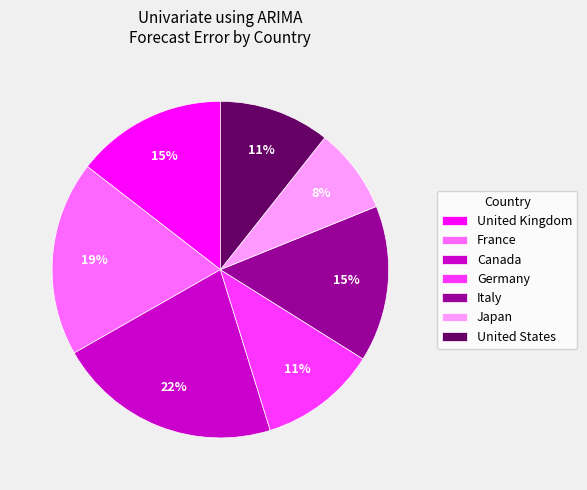

Which category has the biggest portion of the pie?

Canada